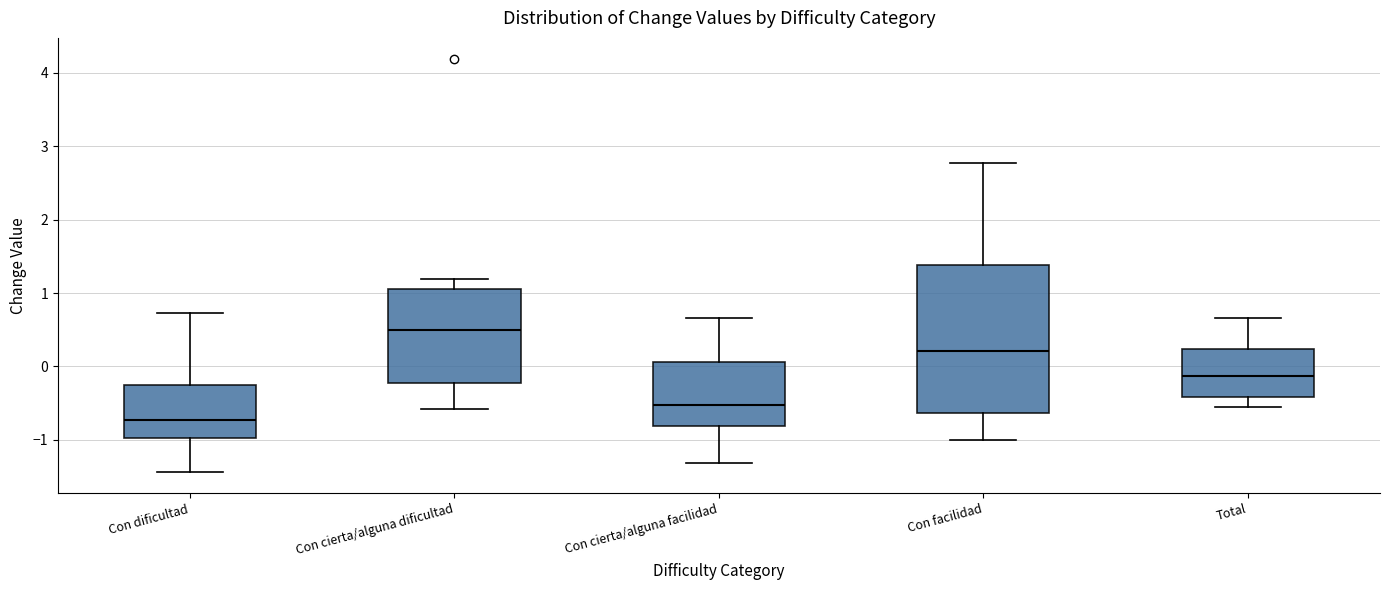

Reading left to right, transcribe this box plot: for each box, give where its median line is, the range the box spans, and where its two whiskers end, as read against the y-axis. The values are not printed on the chart, so give them approximately, as read against the axis.

Con dificultad: median -0.7, box -1.0 to -0.3, whiskers -1.4 to 0.7
Con cierta/alguna dificultad: median 0.5, box -0.2 to 1.1, whiskers -0.6 to 1.2
Con cierta/alguna facilidad: median -0.5, box -0.8 to 0.1, whiskers -1.3 to 0.7
Con facilidad: median 0.2, box -0.6 to 1.4, whiskers -1.0 to 2.8
Total: median -0.1, box -0.4 to 0.2, whiskers -0.5 to 0.7